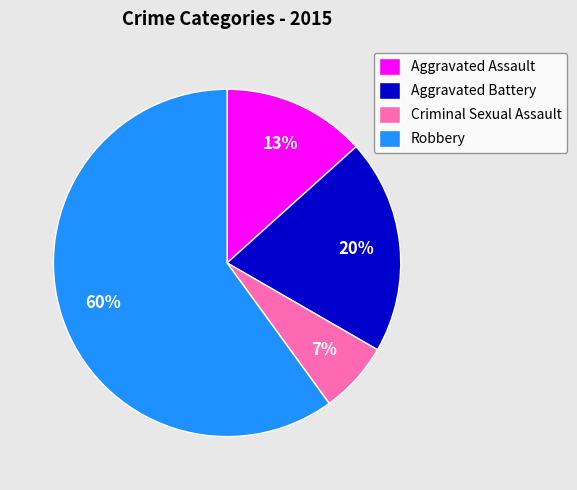

Do Aggravated Battery and Aggravated Assault together represent more than half of the pie?

No